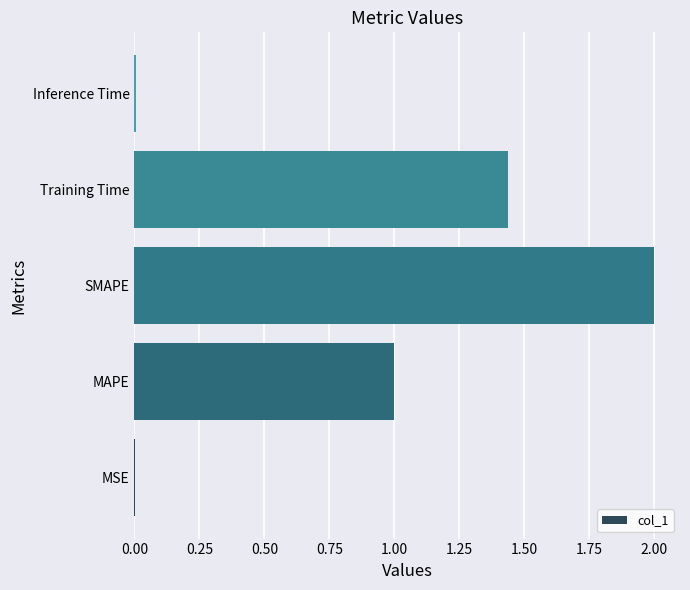

True or false: the data shows 2.0 at SMAPE.

True